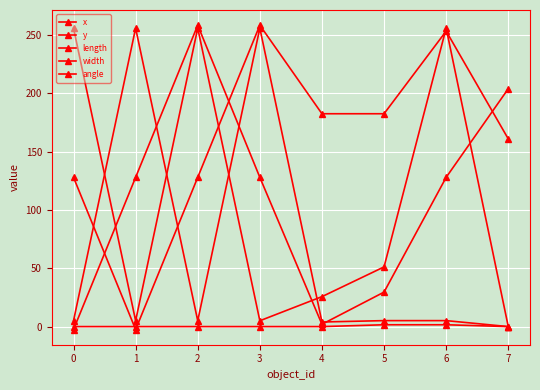

How many data points does each series have?

8